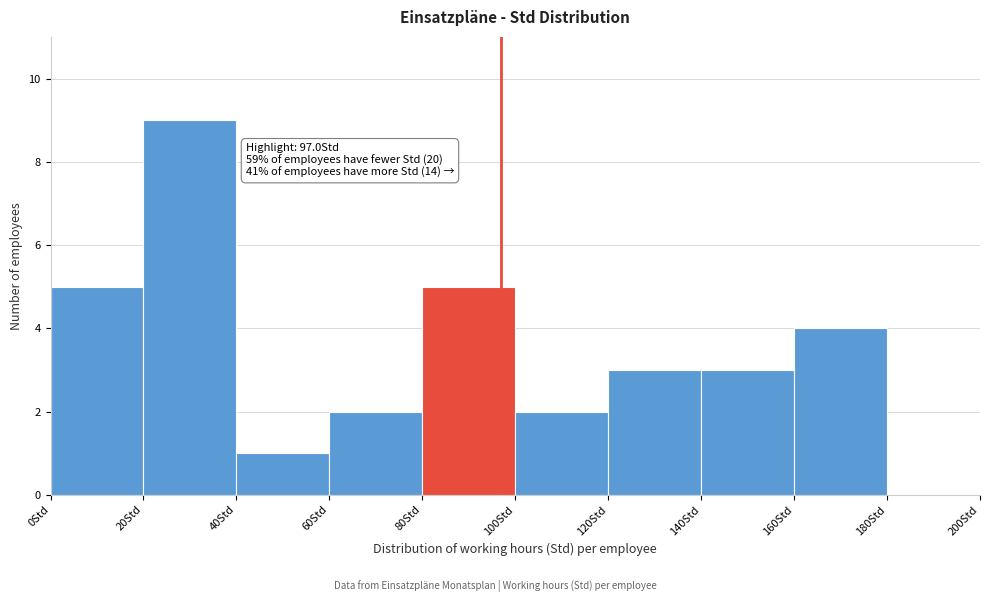

Which range on the x-axis has the tallest bar?

20 to 40